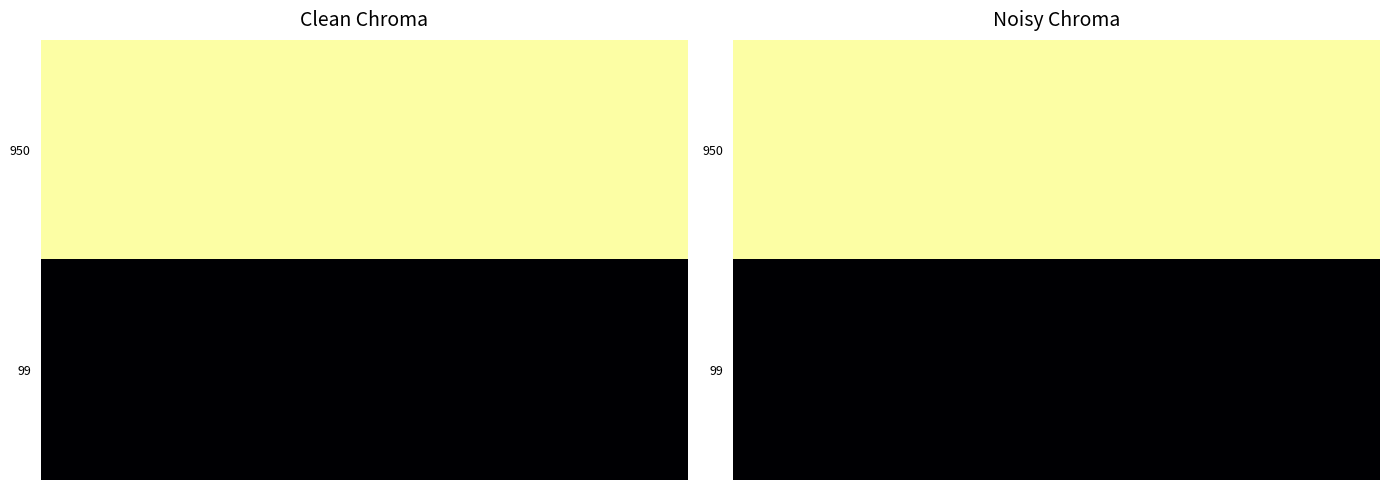

What is the spread (max minus min) of values at 2?

0.9